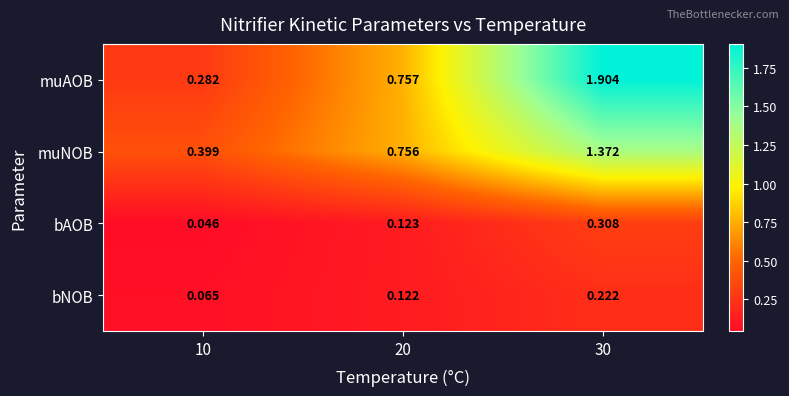

Which series changed the most between 20 and 30?

muAOB